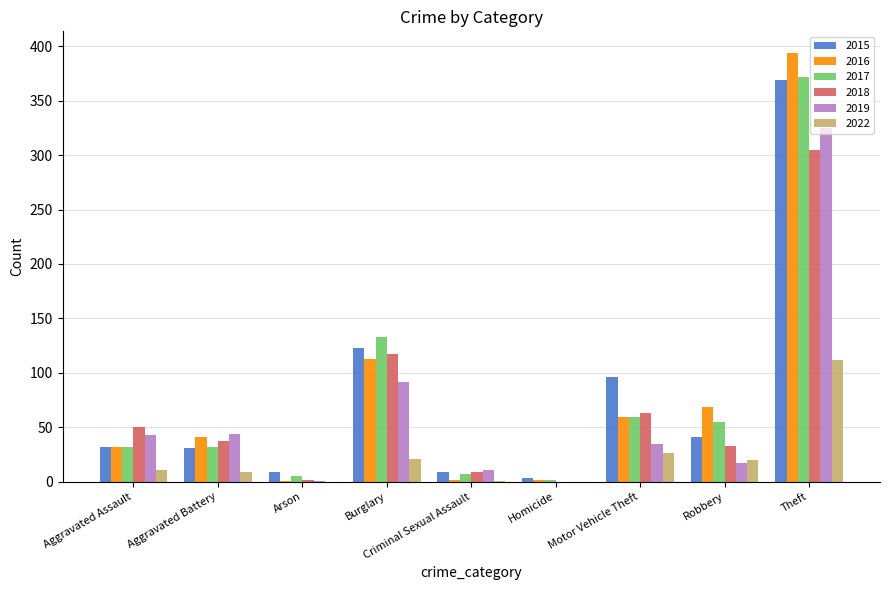

What value does the 2016 series have at Robbery?

69